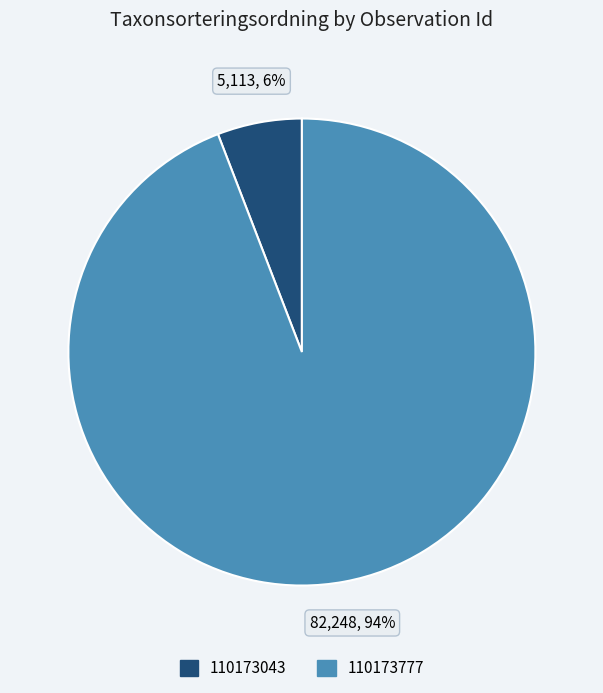

To the nearest percent, what portion does 110173043 represent?

6%